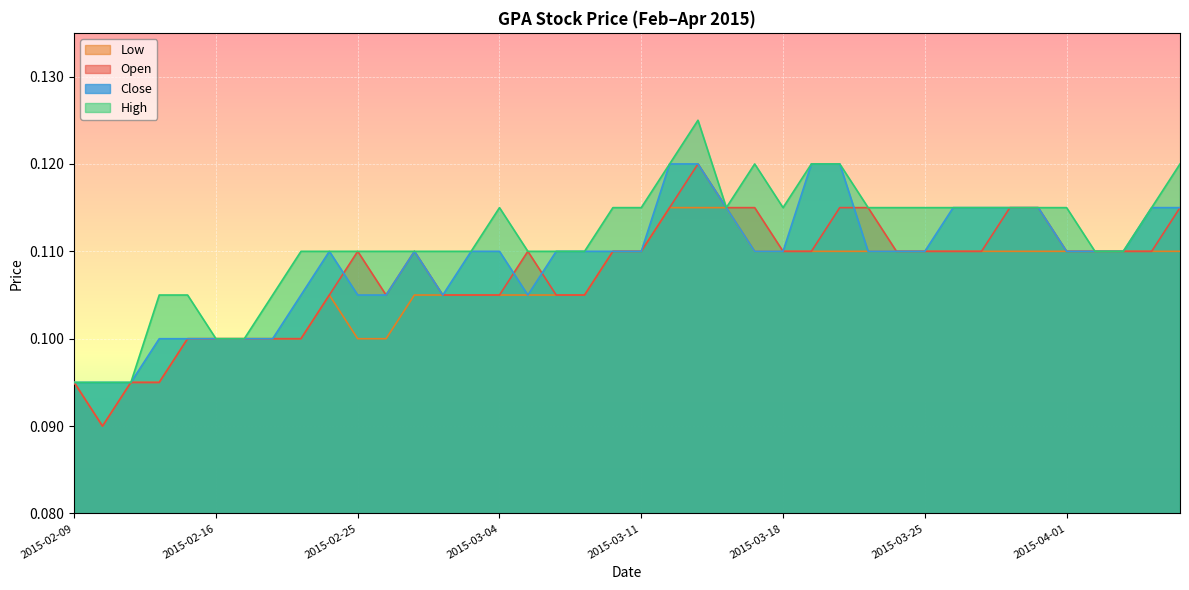

What position from the right is 2015-04-01?

5